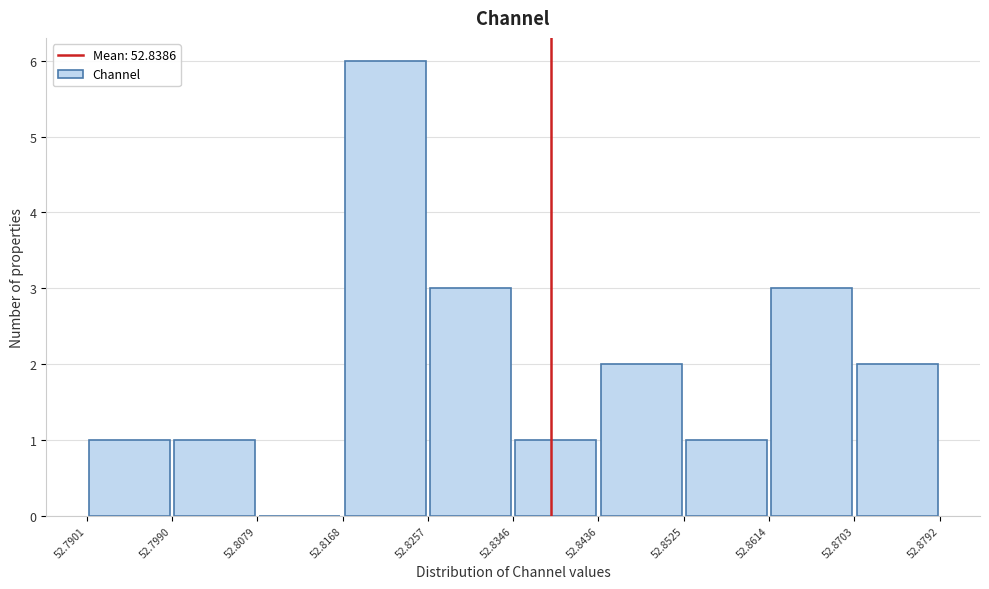

Reading left to right, transcribe this chart: for each bar, give the range it covers on the x-axis and its height. The values are not printed on the chart, so give them approximately, as read against the axis.

52.7901 to 52.7990: 1
52.7990 to 52.8079: 1
52.8079 to 52.8168: 0
52.8168 to 52.8257: 6
52.8257 to 52.8346: 3
52.8346 to 52.8436: 1
52.8436 to 52.8525: 2
52.8525 to 52.8614: 1
52.8614 to 52.8703: 3
52.8703 to 52.8792: 2